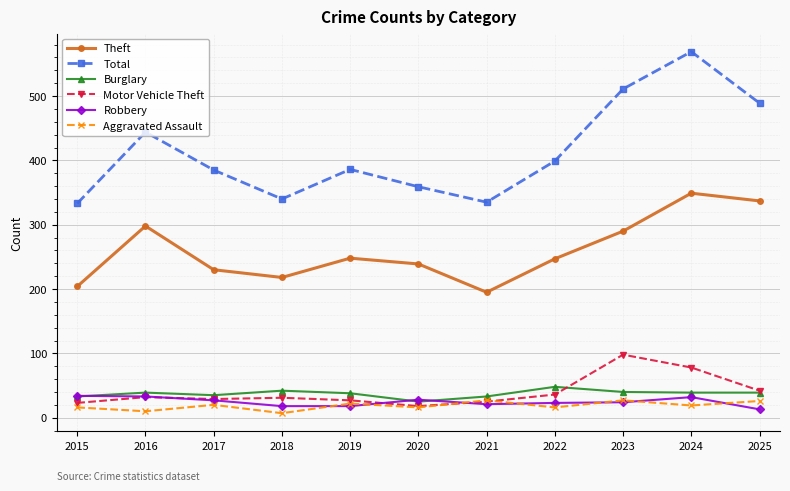

Read the Theft value at 2024, to the nearest 50.

350